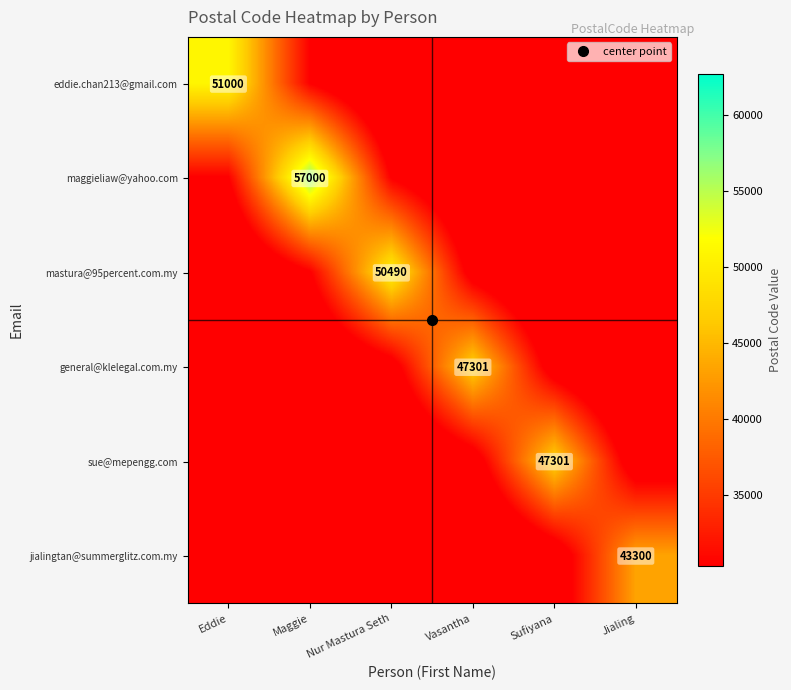

The value of jialingtan@summerglitz.com.my at Sufiyana is 36736.6. True or false?

False